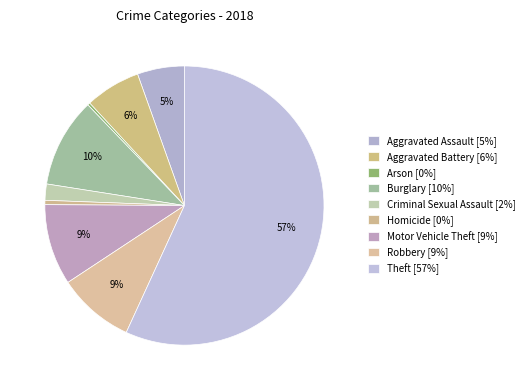

Count the number of slices in the pie.

9